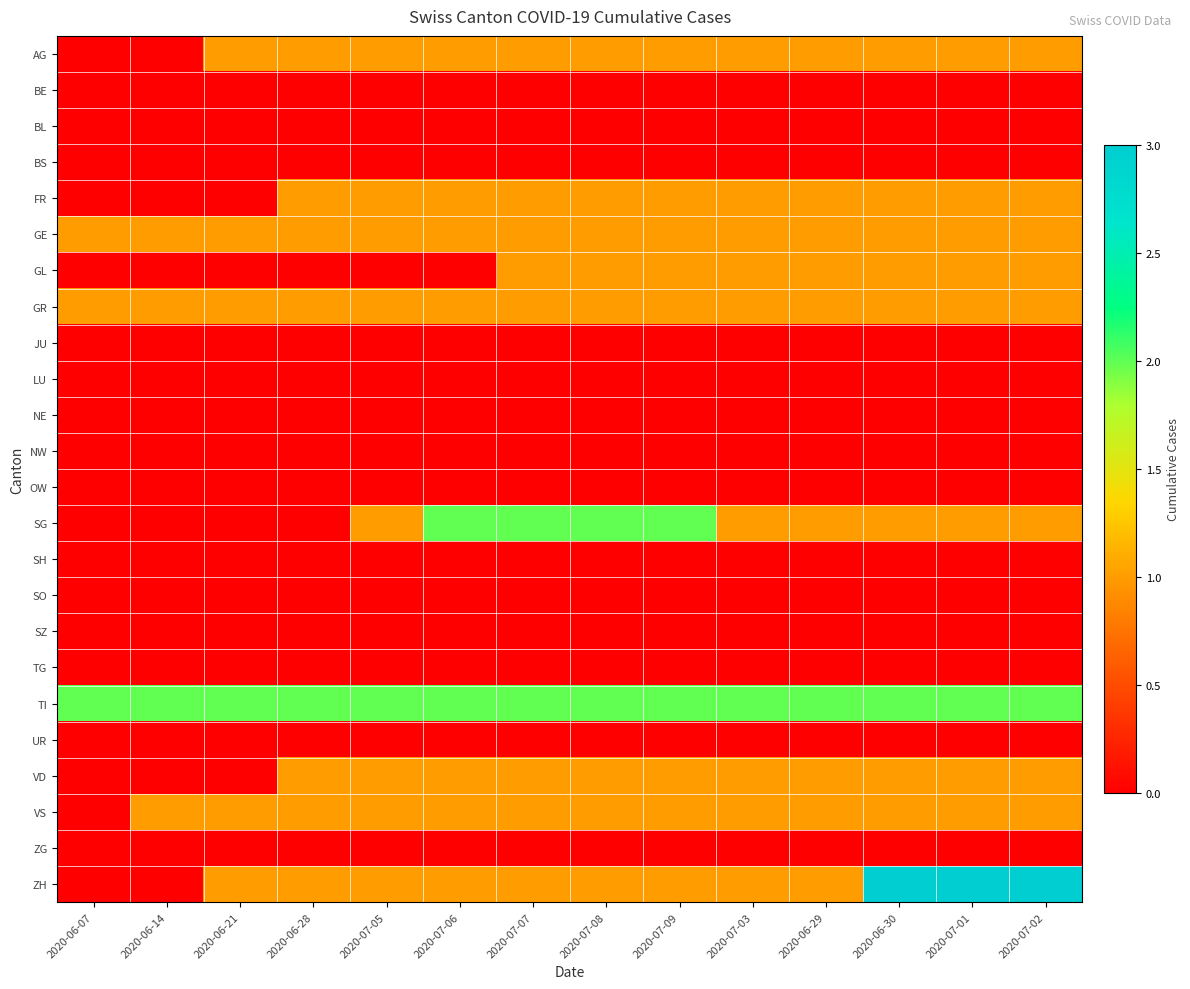

How many data points does each series have?

14